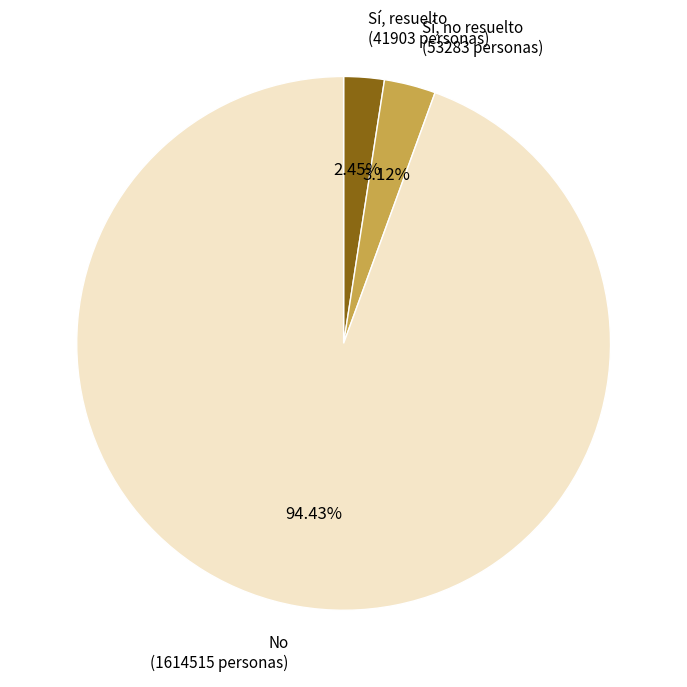

Rank the categories by value from lowest to highest.

Sí, resuelto, Sí, no resuelto, No